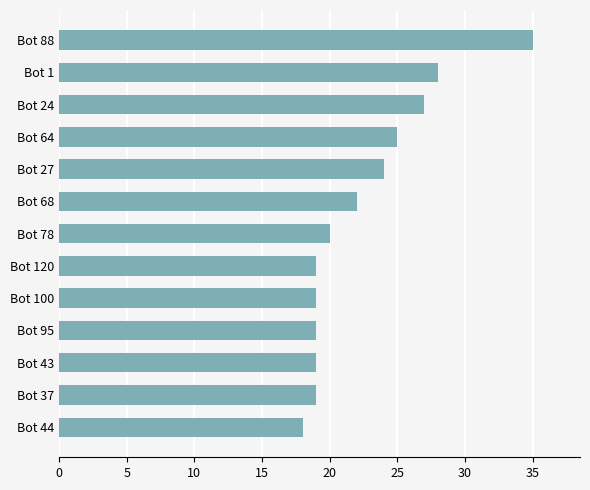

Count the number of categories in the chart.

13